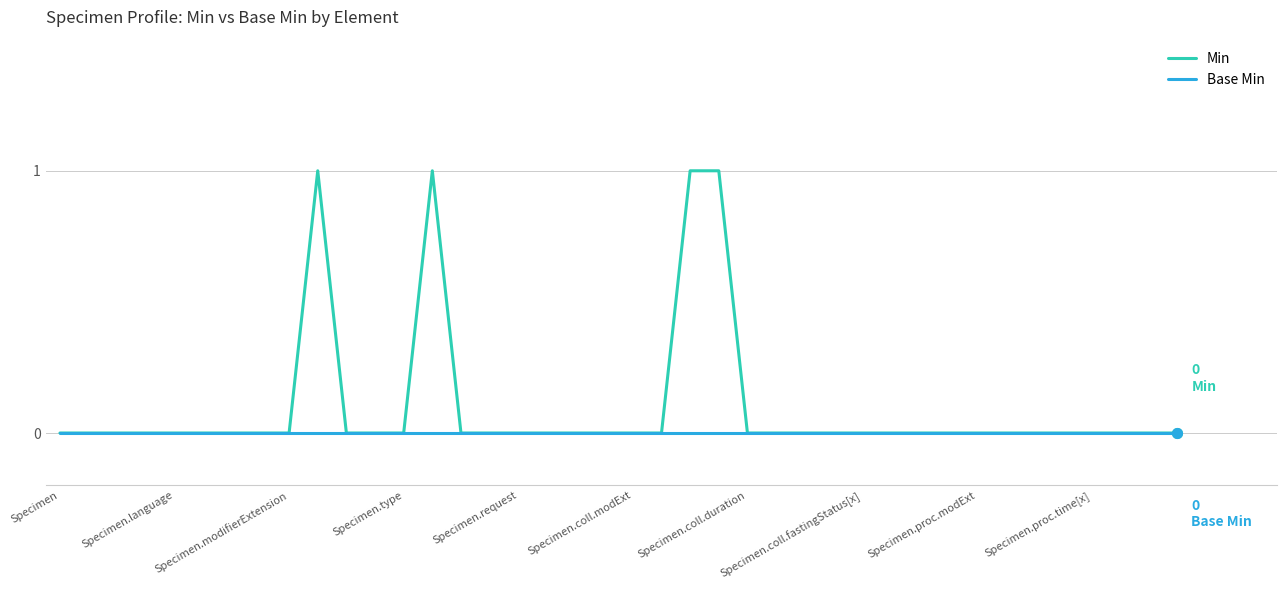

How many lines are shown in the chart?

2